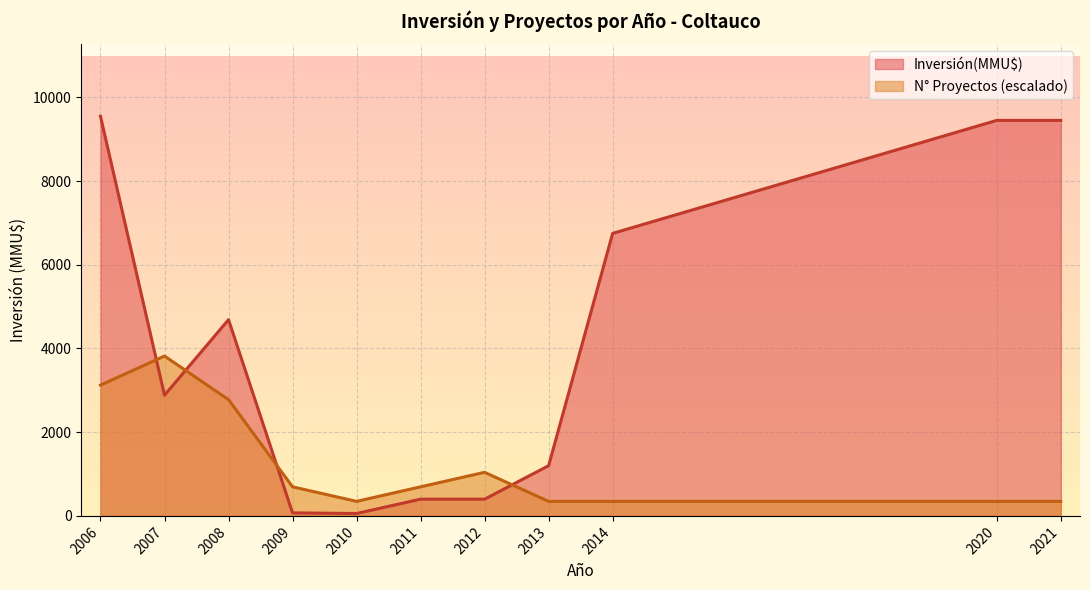

How many lines are shown in the chart?

2